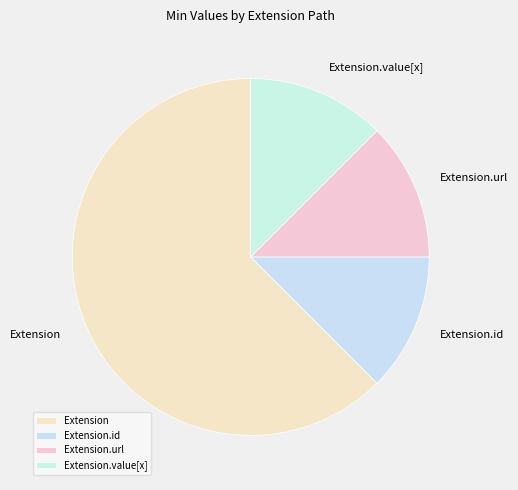

Which slice is the largest?

Extension